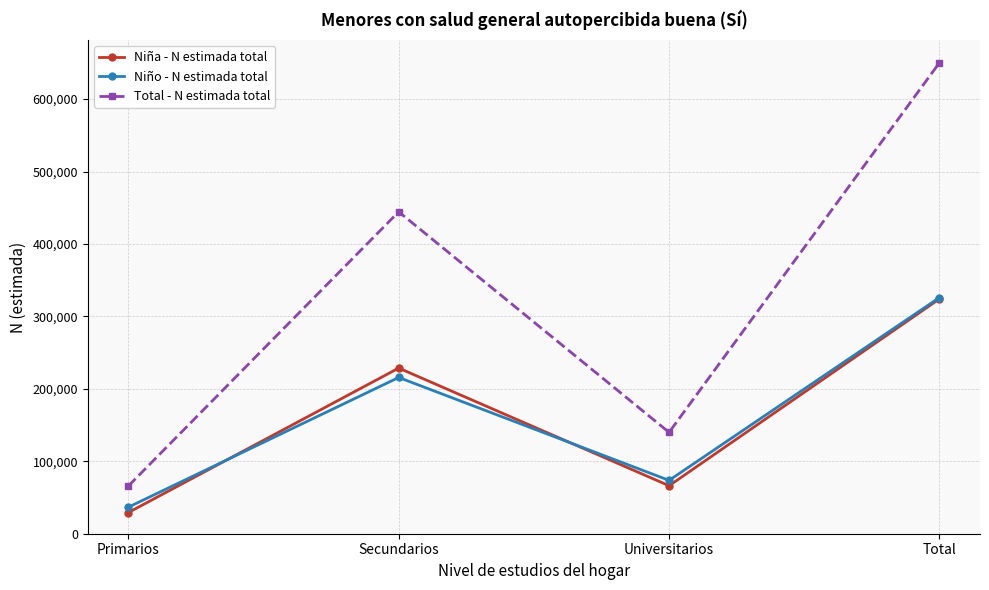

How many values in the Niña - N estimada total series are below 228668?

2